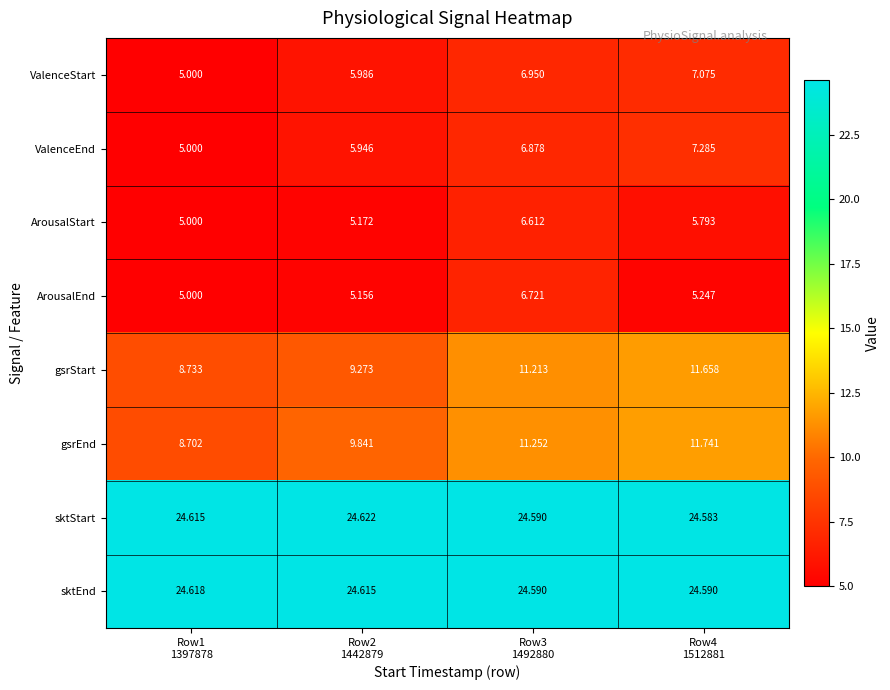

Which series has the widest spread of values?

gsrEnd